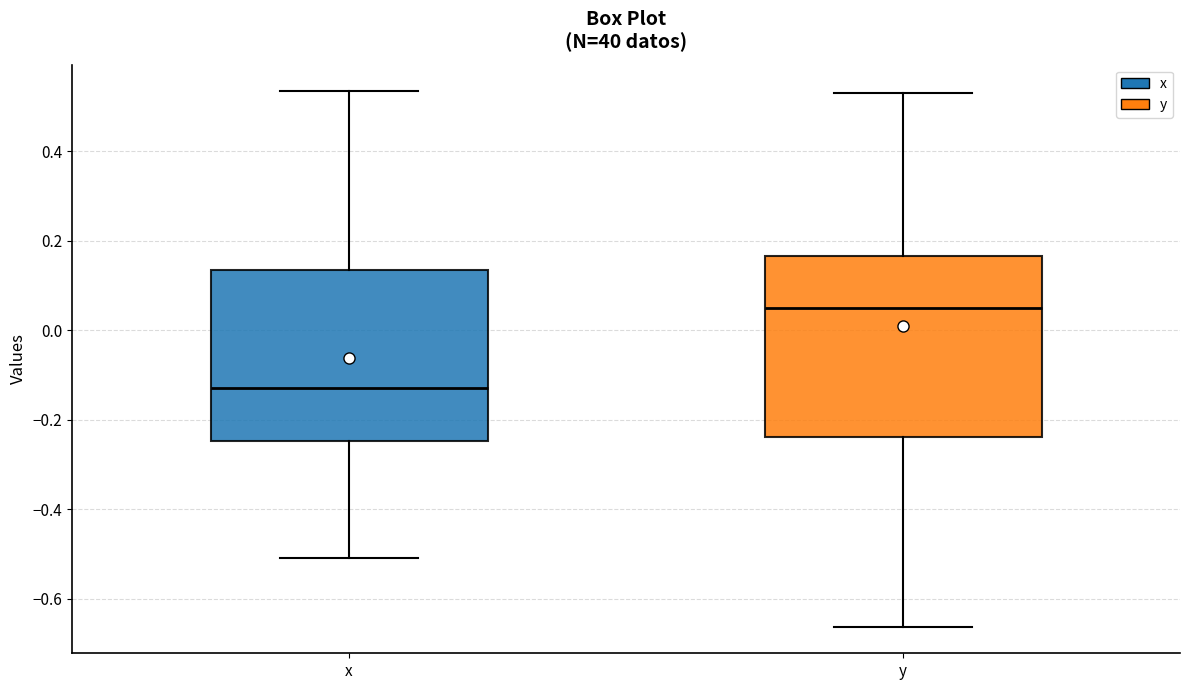

Which box has the lowest median line?

x